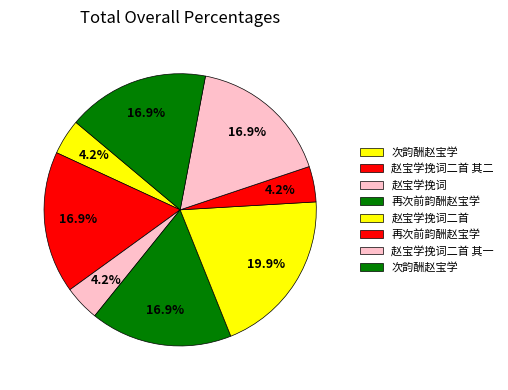

Count the number of slices in the pie.

8